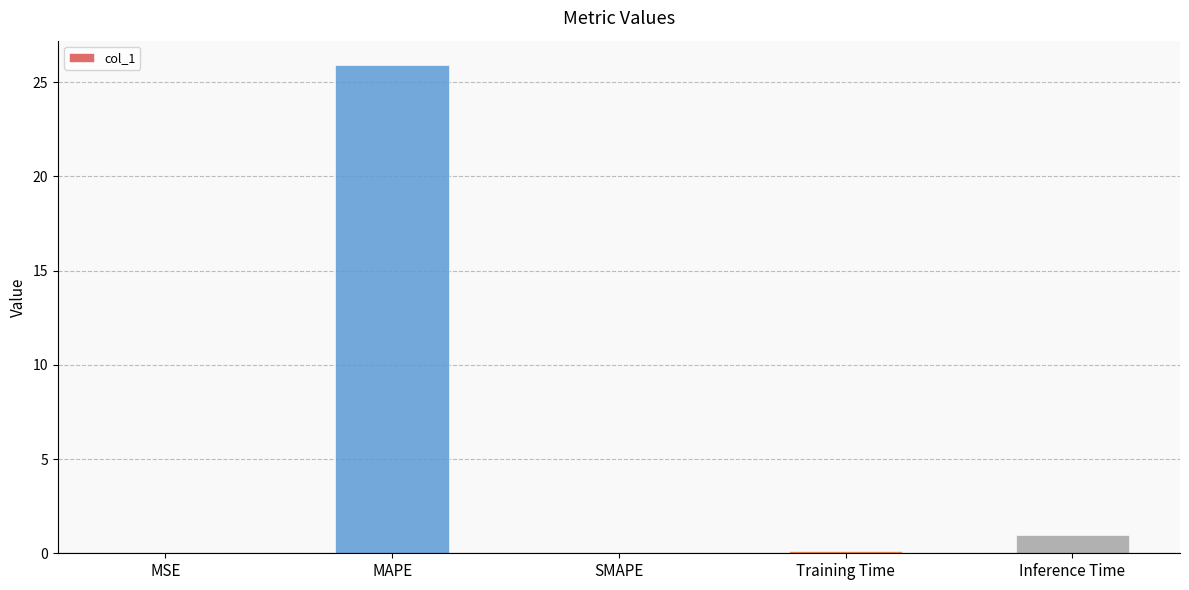

What is the sum of all values?

27.0